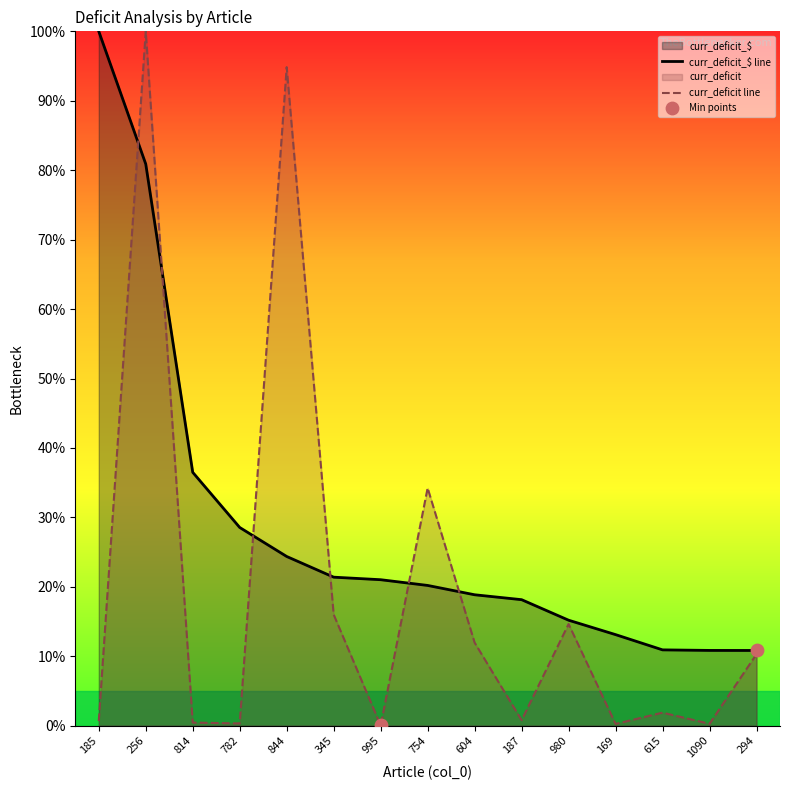

Which series has the largest total across all categories?

curr_deficit_$ line